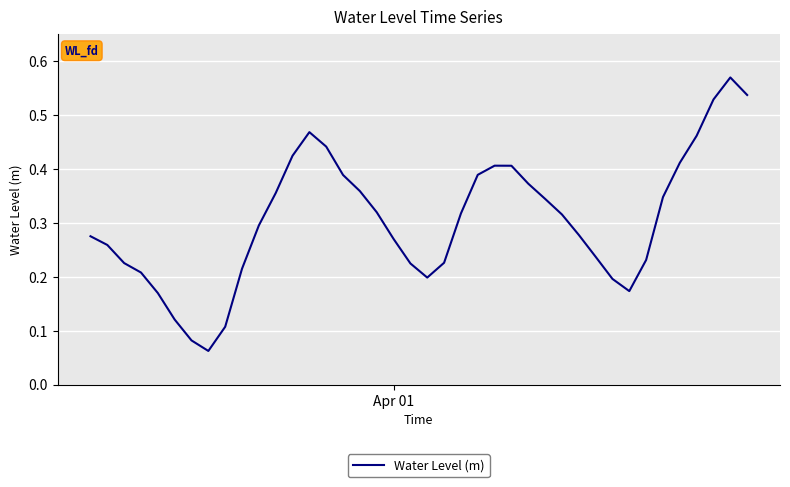

How many lines are shown in the chart?

1